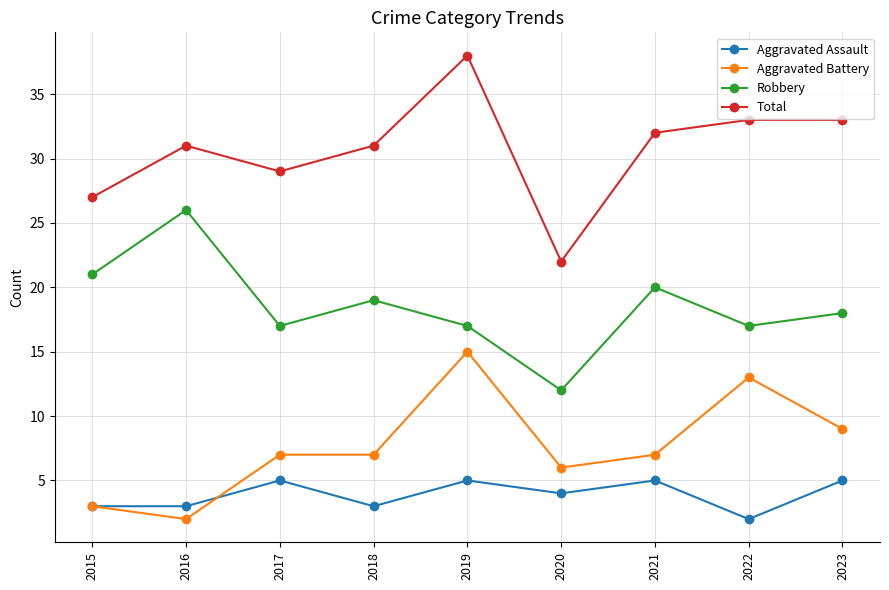

What is the average value of the Aggravated Battery series?

8